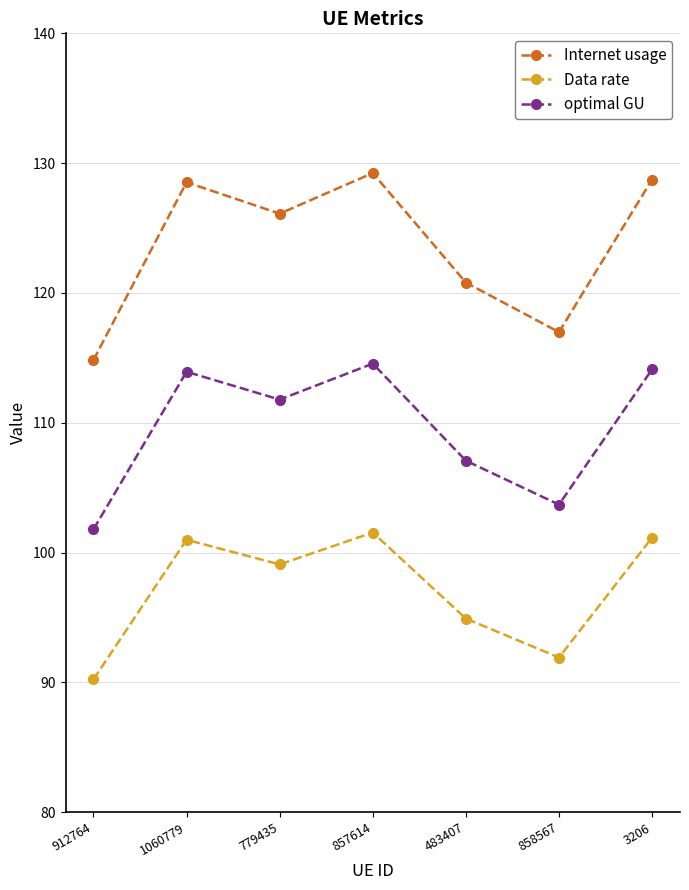

At which label is Data rate closest to 95?

483407